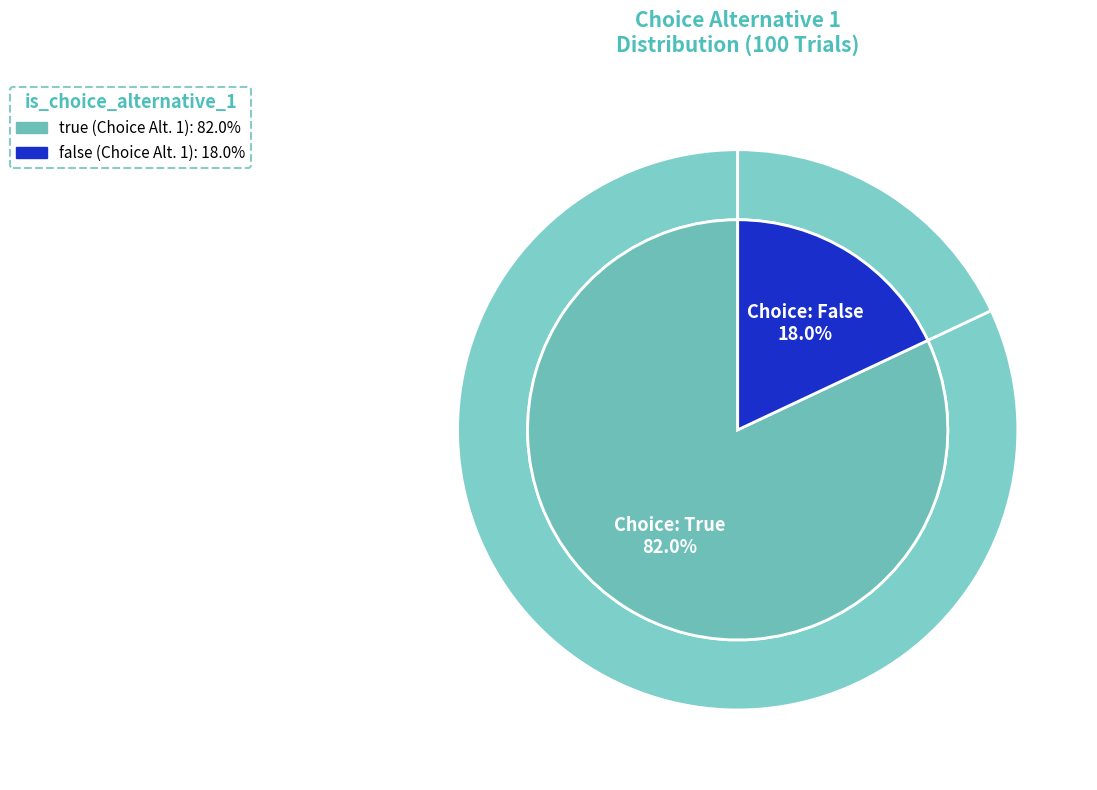

What percentage is the true slice, to the nearest percent?

82%